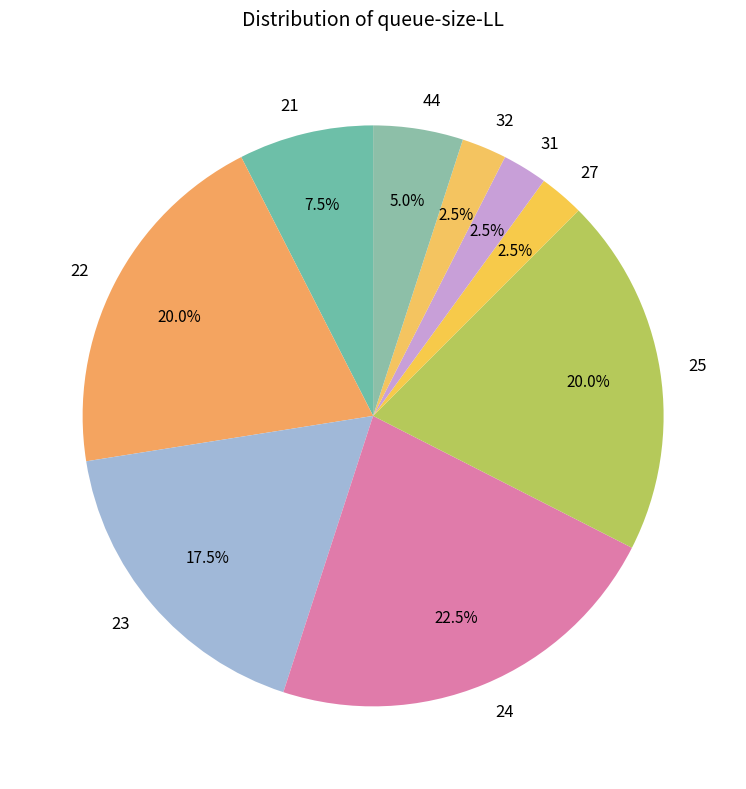

How many slices are in this pie chart?

9